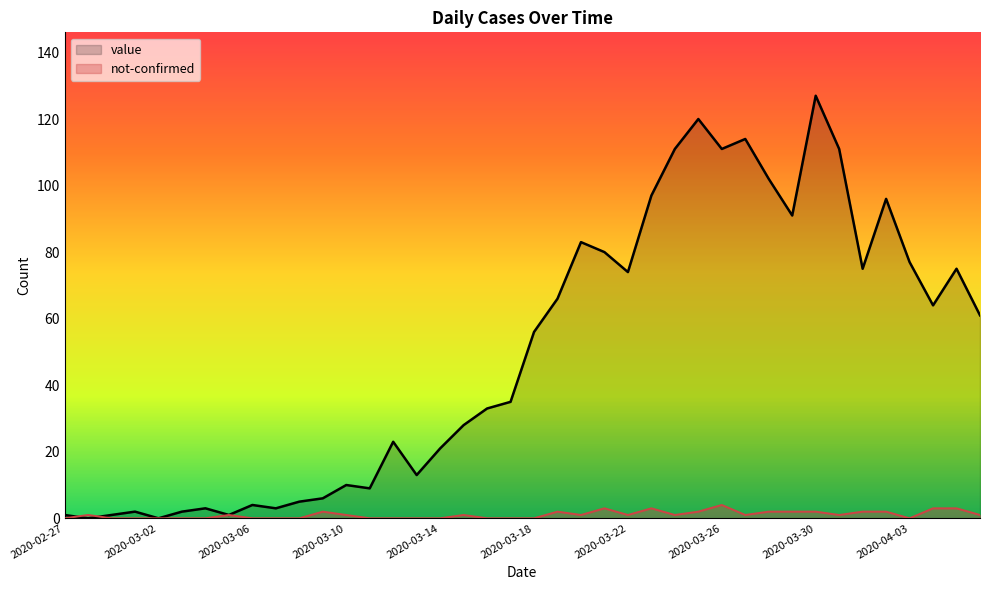

What is the difference between the maximum and minimum values in the not-confirmed series?

4